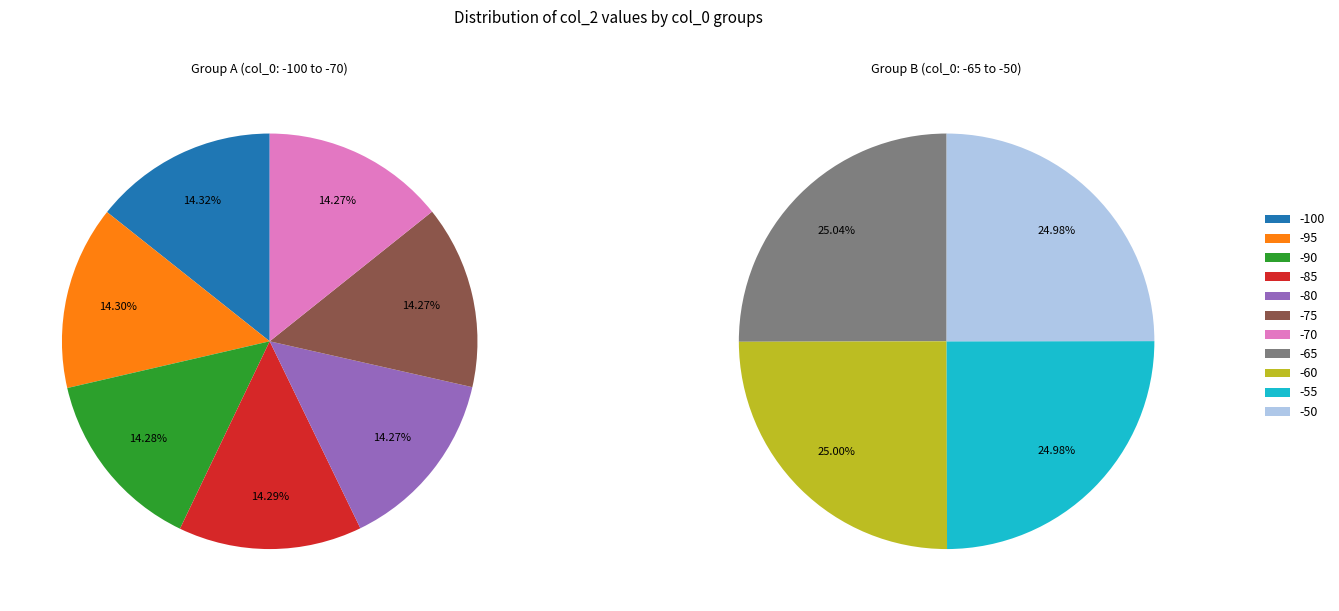

Is the sum of -100 and -55 greater than half?

No